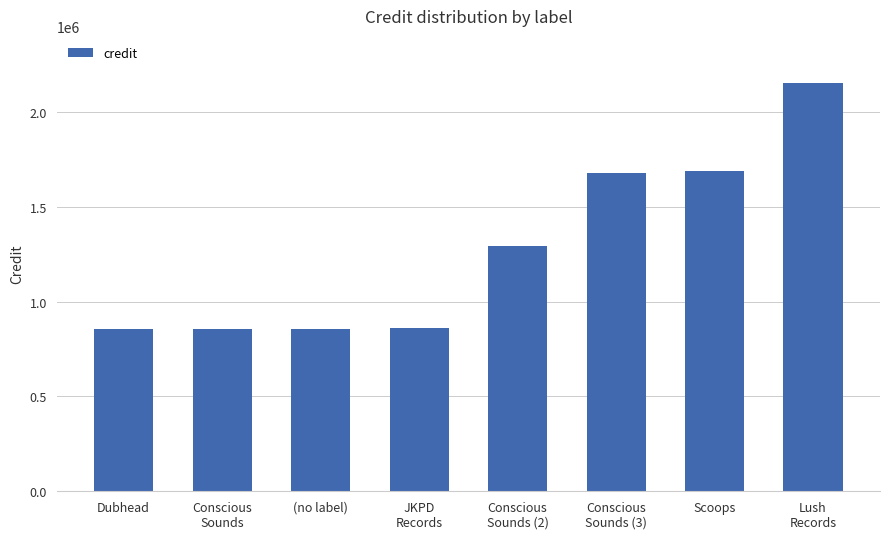

What is the change in value from Dubhead to Scoops?

+834539